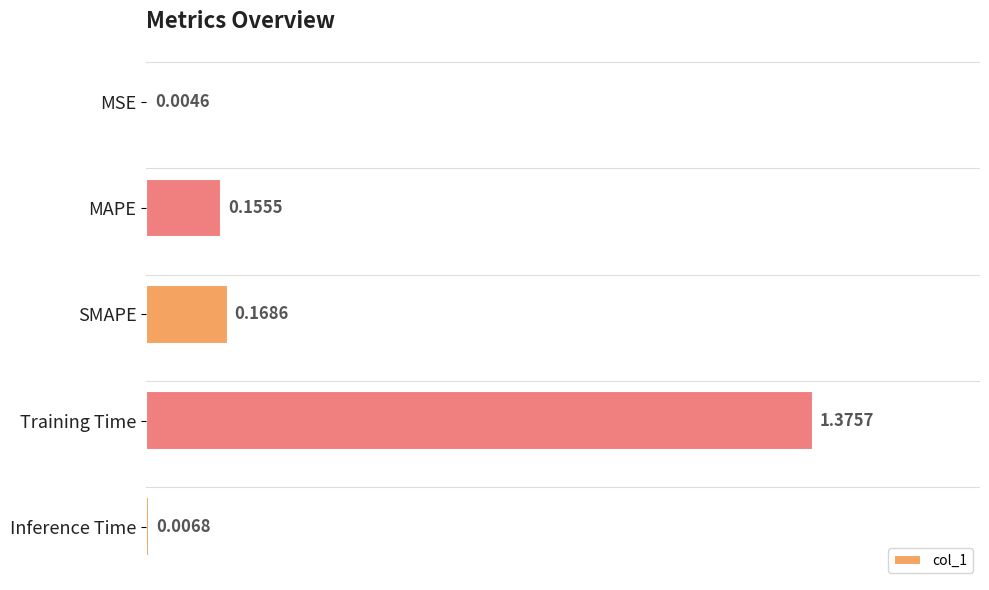

Between MSE and MAPE, which is larger?

MAPE